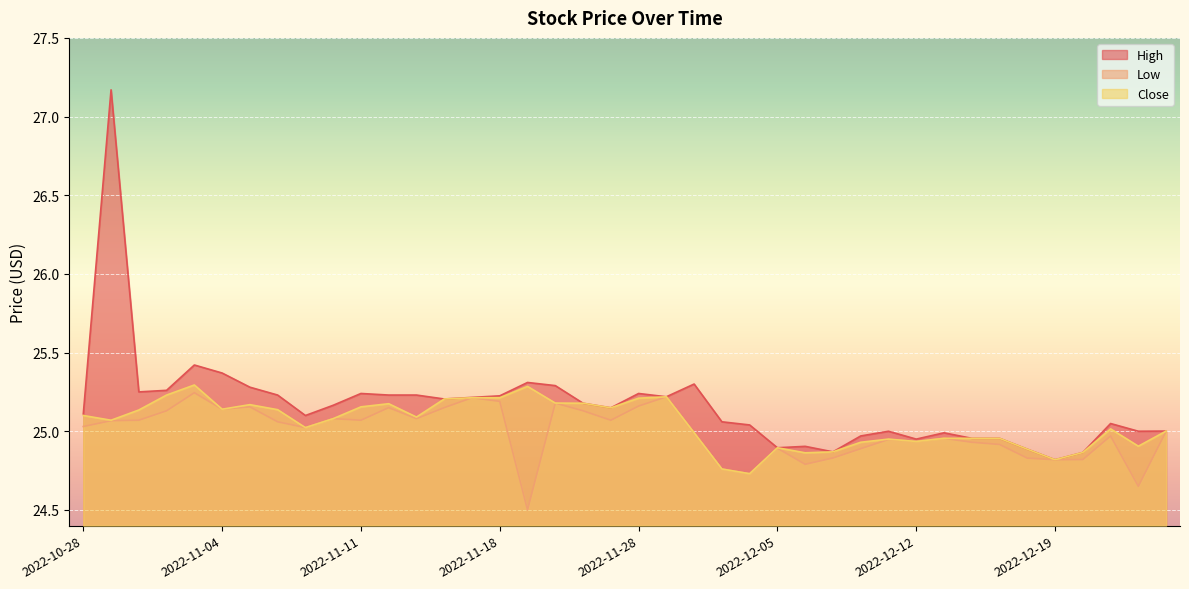

Is the value of High at 2022-11-04 greater than the value of Close at 2022-11-21?

Yes